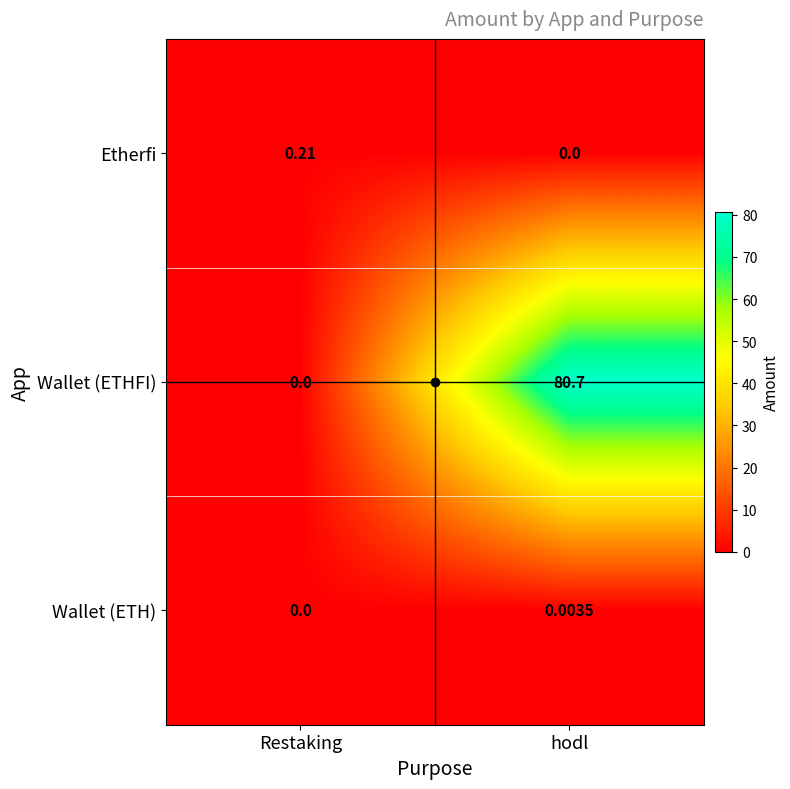

At which category is the sum across all series the highest?

hodl